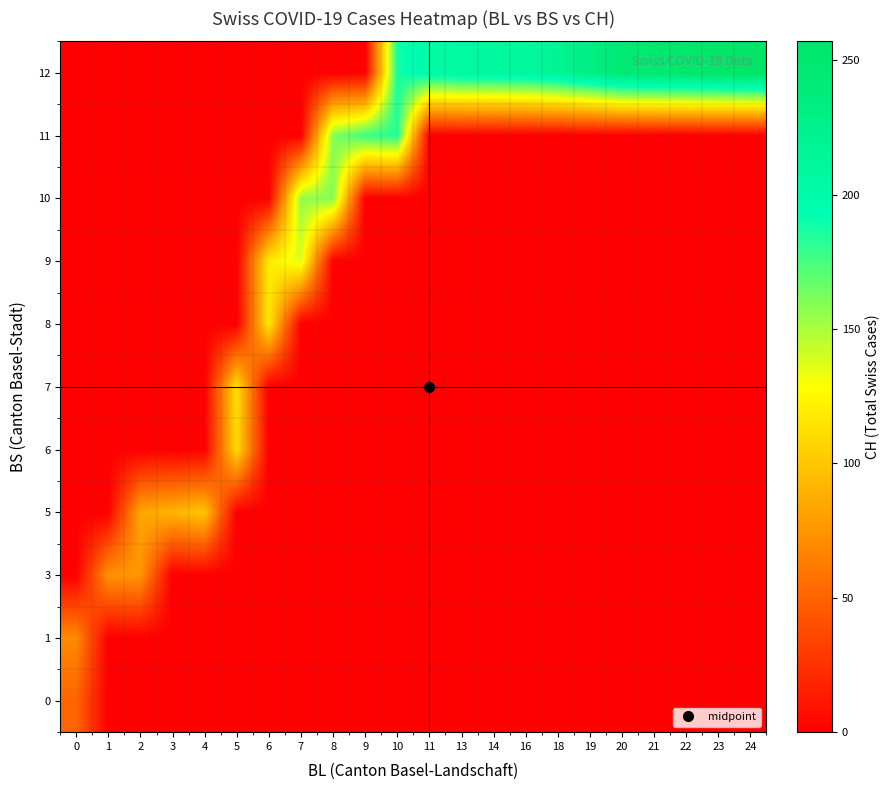

Reading left to right, what are all the values shown in this chart?

0: 0=51	1=0	2=0	3=0	4=0	5=0	6=0	7=0	8=0	9=0	10=0	11=0	13=0	14=0	16=0	18=0	19=0	20=0	21=0	22=0	23=0	24=0
1: 0=70	1=0	2=0	3=0	4=0	5=0	6=0	7=0	8=0	9=0	10=0	11=0	13=0	14=0	16=0	18=0	19=0	20=0	21=0	22=0	23=0	24=0
3: 0=0	1=74	2=76	3=0	4=0	5=0	6=0	7=0	8=0	9=0	10=0	11=0	13=0	14=0	16=0	18=0	19=0	20=0	21=0	22=0	23=0	24=0
5: 0=0	1=0	2=84	3=91	4=100	5=0	6=0	7=0	8=0	9=0	10=0	11=0	13=0	14=0	16=0	18=0	19=0	20=0	21=0	22=0	23=0	24=0
6: 0=0	1=0	2=0	3=0	4=0	5=111	6=0	7=0	8=0	9=0	10=0	11=0	13=0	14=0	16=0	18=0	19=0	20=0	21=0	22=0	23=0	24=0
7: 0=0	1=0	2=0	3=0	4=0	5=113	6=0	7=0	8=0	9=0	10=0	11=0	13=0	14=0	16=0	18=0	19=0	20=0	21=0	22=0	23=0	24=0
8: 0=0	1=0	2=0	3=0	4=0	5=0	6=117	7=0	8=0	9=0	10=0	11=0	13=0	14=0	16=0	18=0	19=0	20=0	21=0	22=0	23=0	24=0
9: 0=0	1=0	2=0	3=0	4=0	5=0	6=119	7=137	8=0	9=0	10=0	11=0	13=0	14=0	16=0	18=0	19=0	20=0	21=0	22=0	23=0	24=0
10: 0=0	1=0	2=0	3=0	4=0	5=0	6=0	7=156	8=159	9=0	10=0	11=0	13=0	14=0	16=0	18=0	19=0	20=0	21=0	22=0	23=0	24=0
11: 0=0	1=0	2=0	3=0	4=0	5=0	6=0	7=0	8=160	9=178	10=184	11=0	13=0	14=0	16=0	18=0	19=0	20=0	21=0	22=0	23=0	24=0
12: 0=0	1=0	2=0	3=0	4=0	5=0	6=0	7=0	8=0	9=0	10=188	11=202	13=207	14=208	16=210	18=218	19=231	20=245	21=248	22=251	23=254	24=257